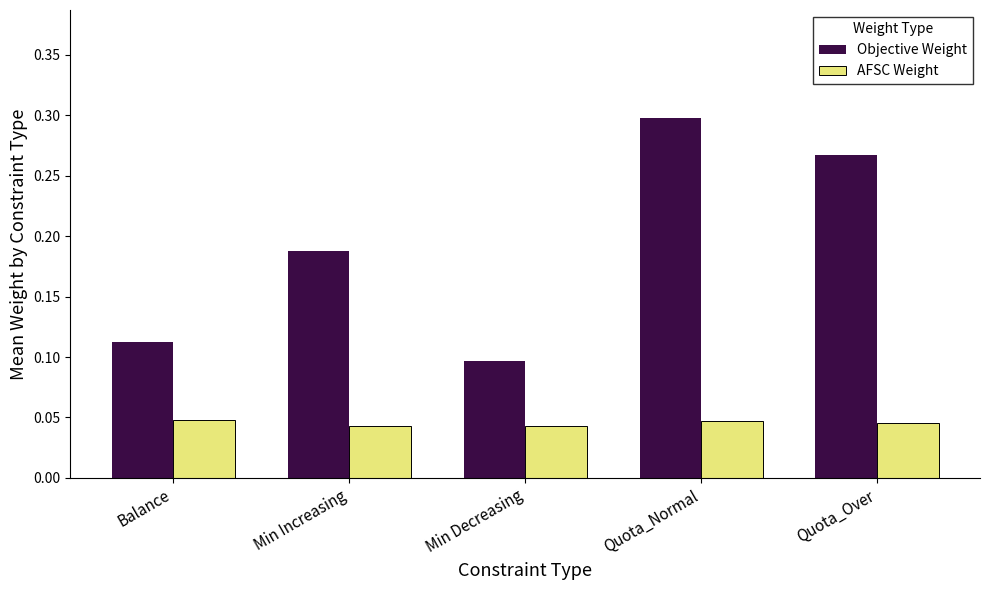

Between Min Increasing and Quota_Normal, which series saw the biggest shift?

Objective Weight